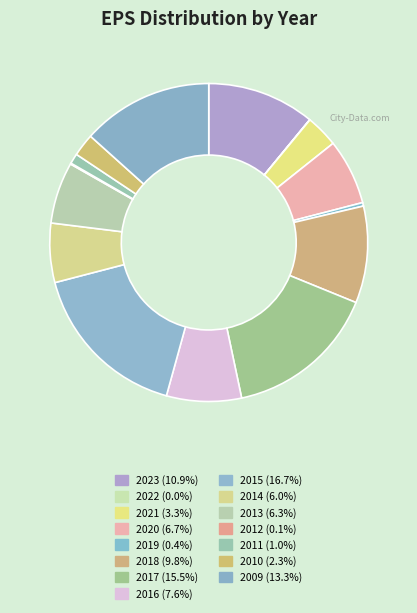

Between 2017 and 2010, which is larger?

2017